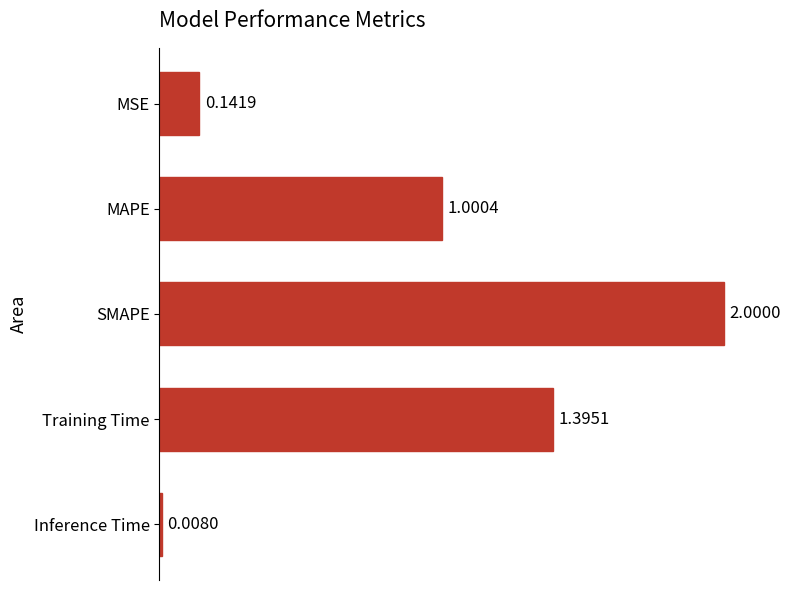

Which has a higher value, Inference Time or MAPE?

MAPE